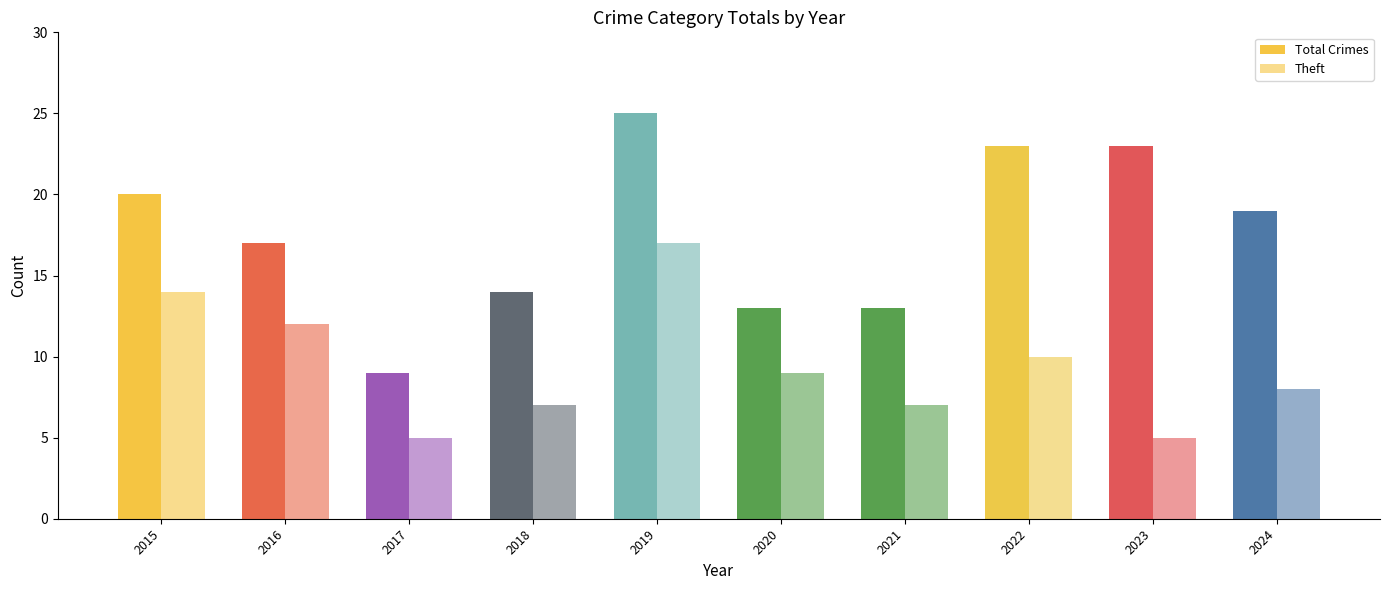

Which series has the widest spread of values?

Total Crimes